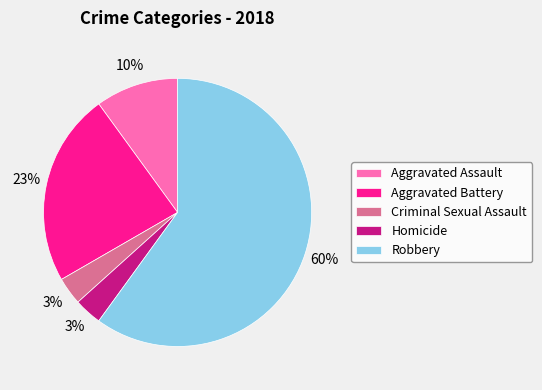

Is it true that Robbery is 60% of the pie?

True